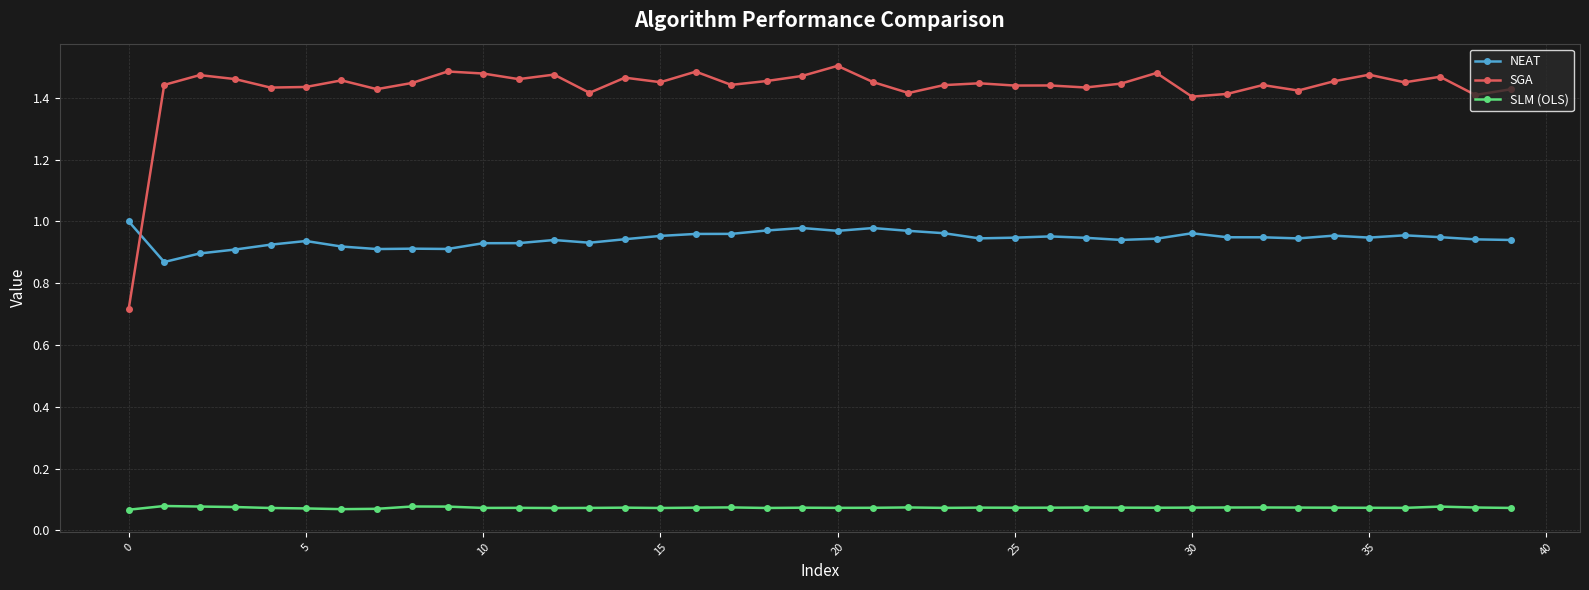

At how many categories does at least one series exceed 0?

40